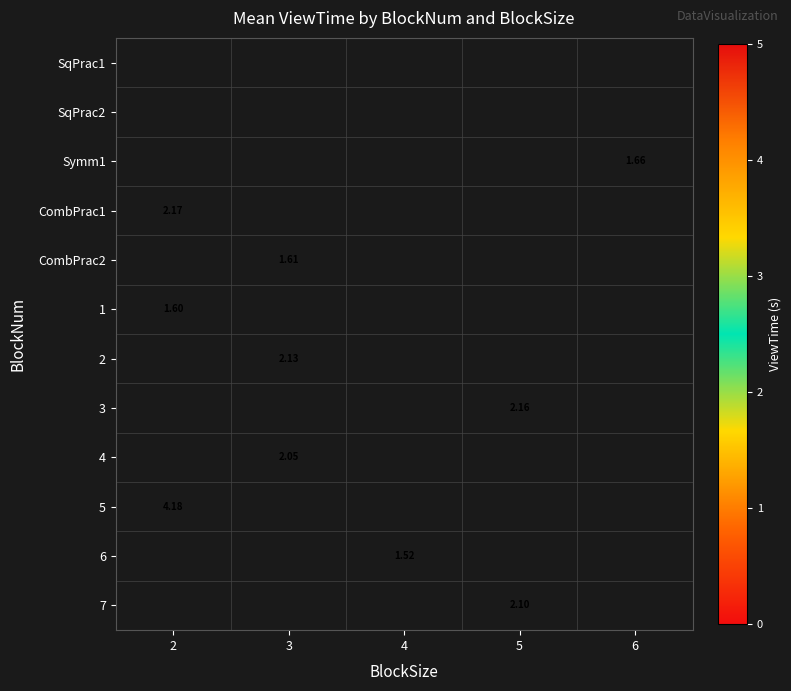

At which category does the chart reach its peak across all series?

2